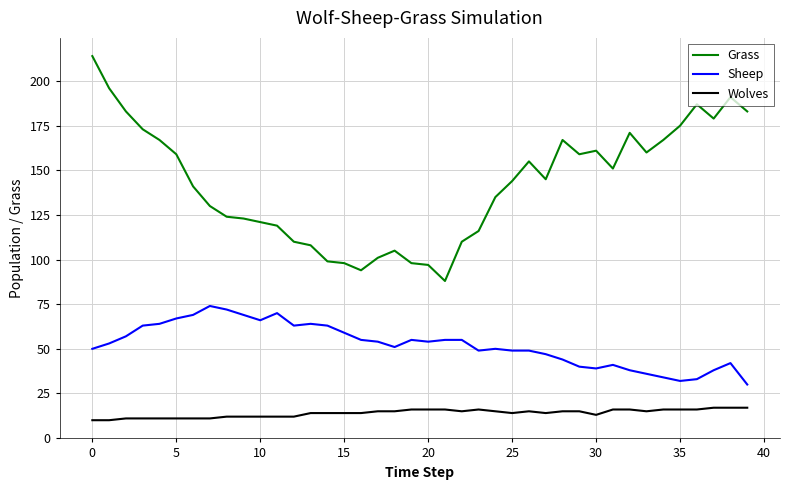

What are all the series names shown in the legend?

Grass, Sheep, Wolves